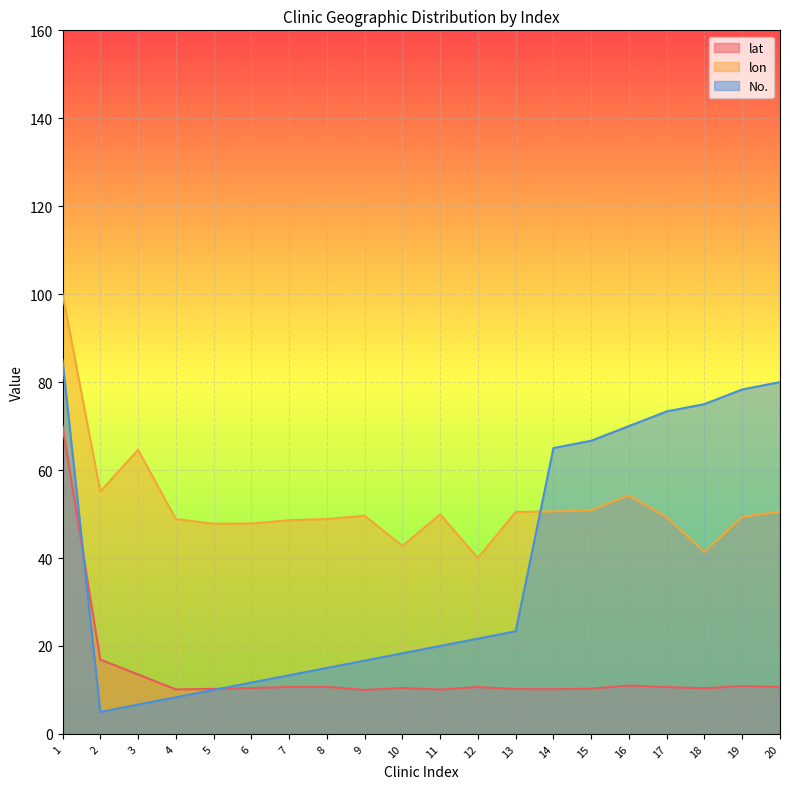

Read the lat value at 15.

10.3